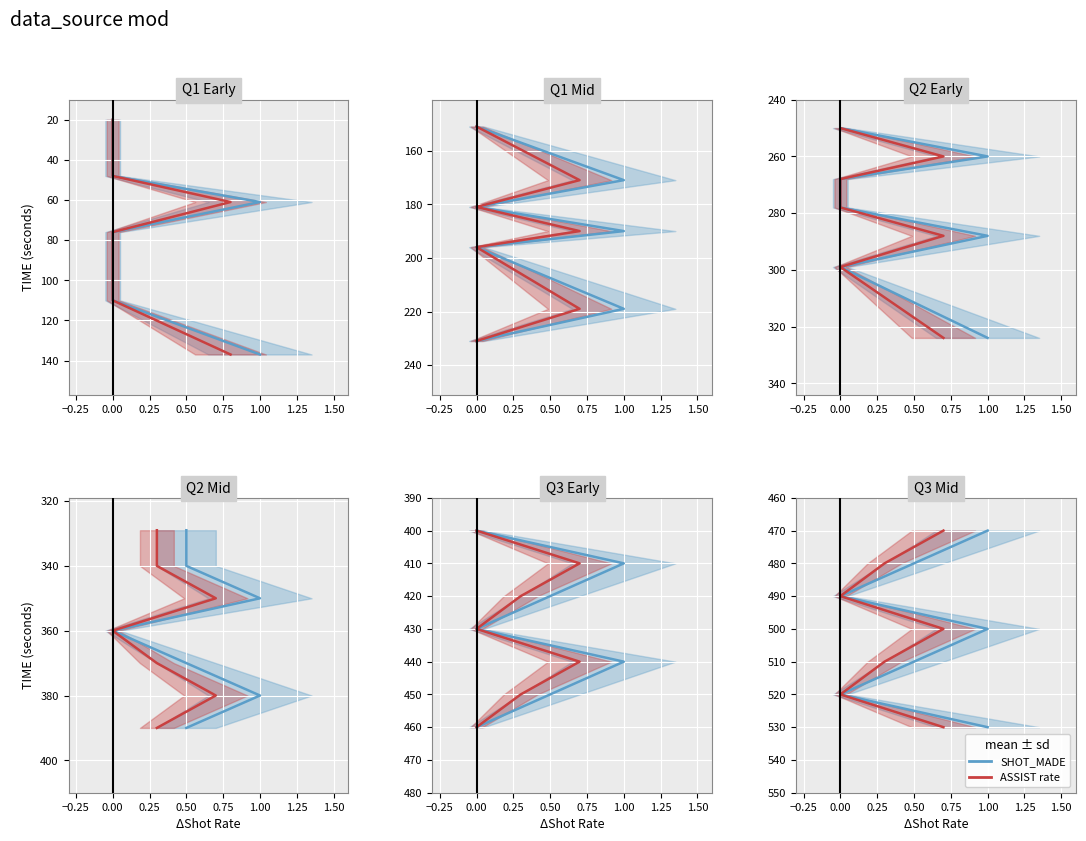

Is this an area chart (filled region under the line)?

No